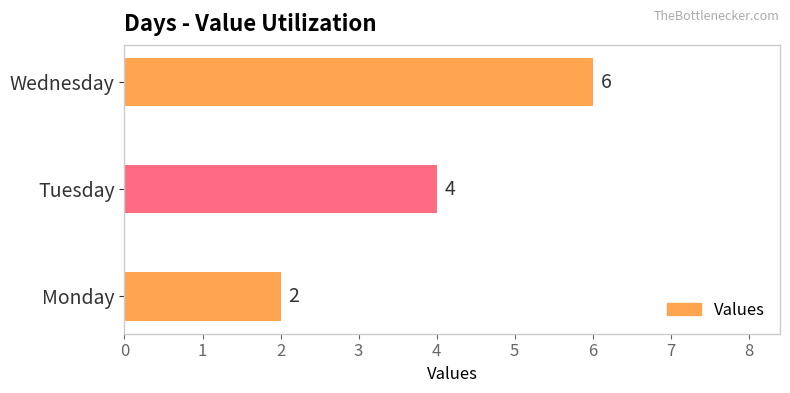

Where is the data nearest to the value 4?

Tuesday